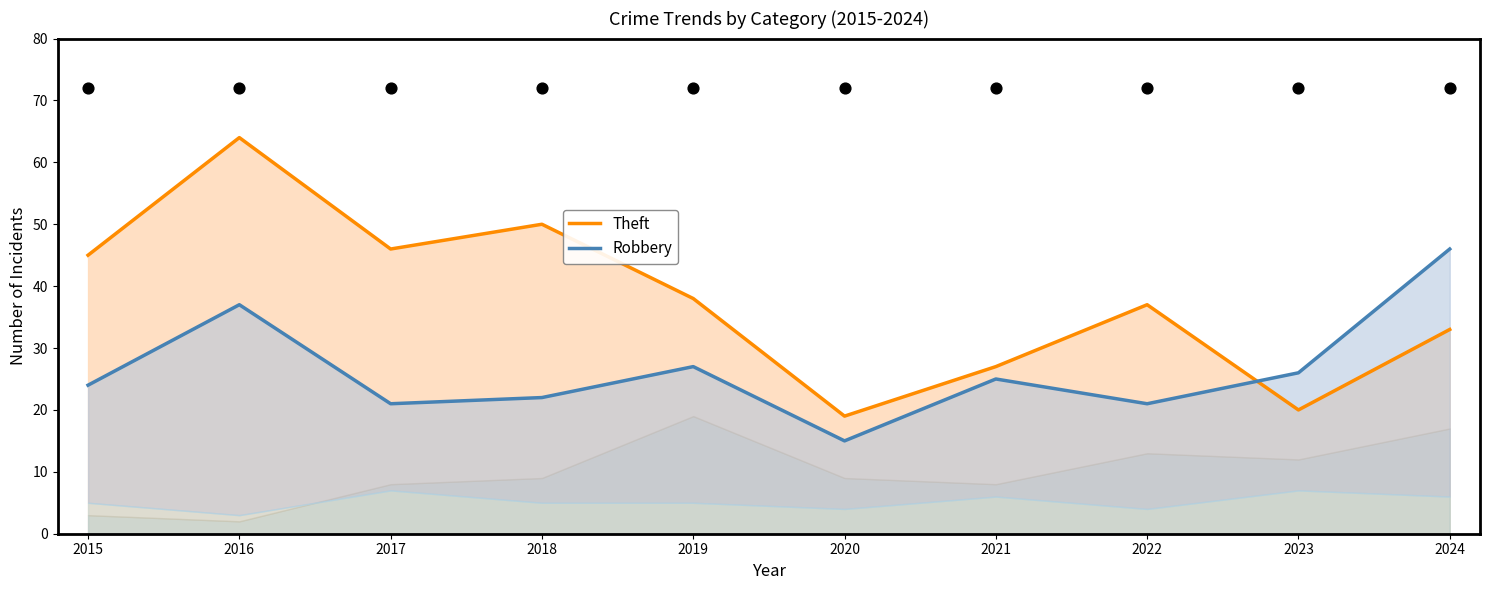

Which series contains the highest Y value?

Theft